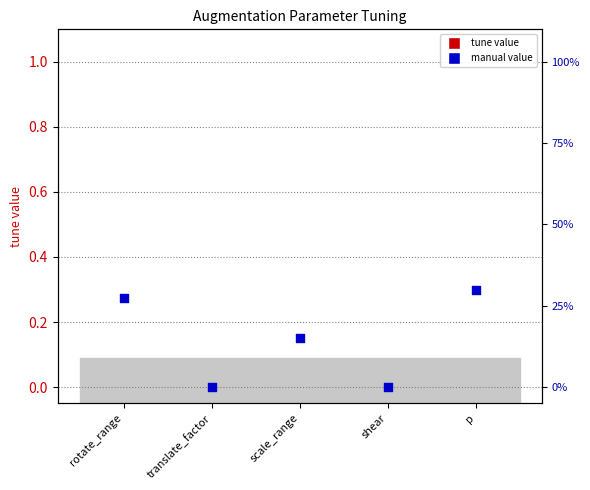

What are all the series names shown in the legend?

tune value, manual value